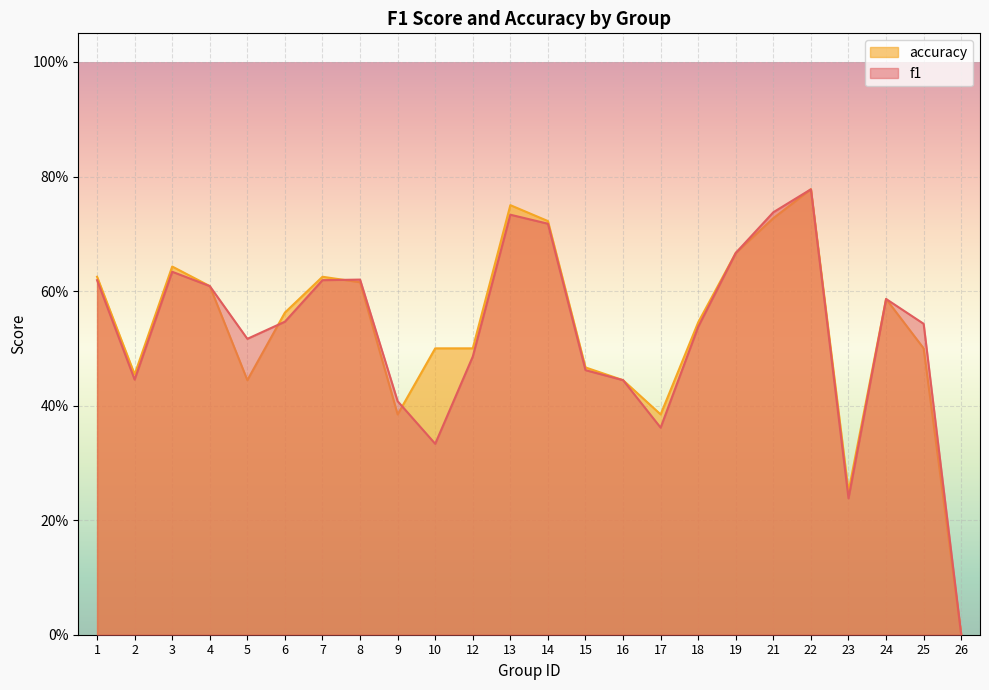

Where is the first local minimum for accuracy?

2